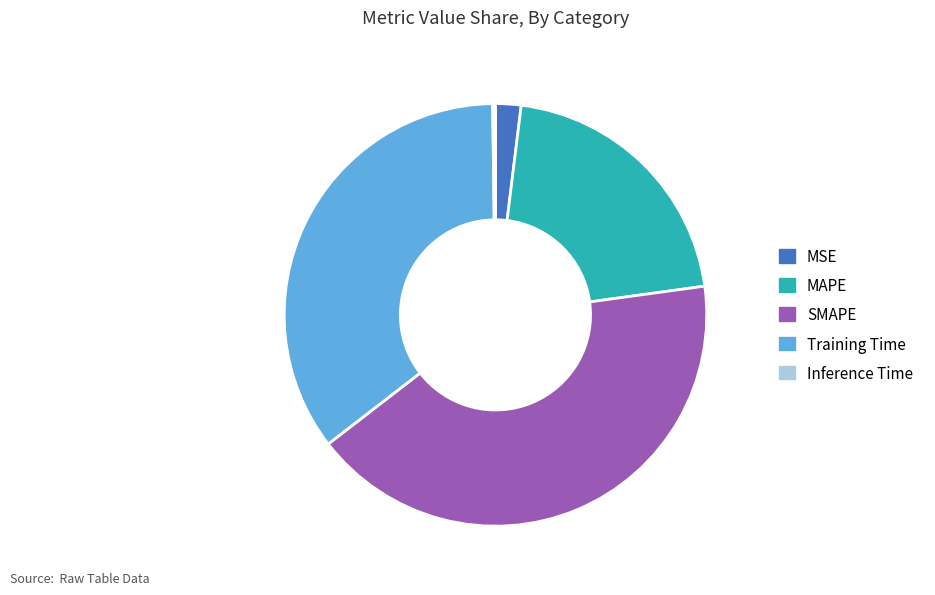

Which category has the biggest portion of the pie?

SMAPE